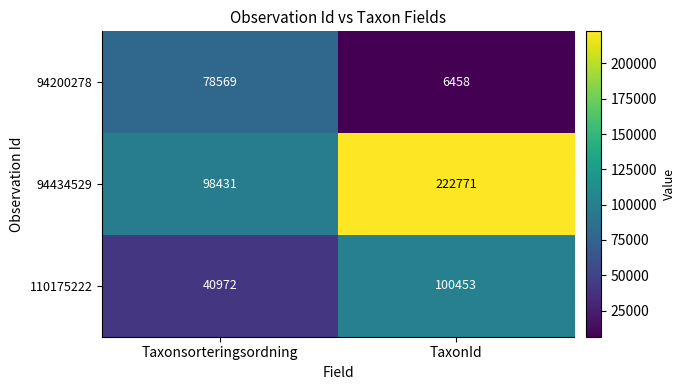

Is it true that 110175222 equals 100453 at TaxonId?

True